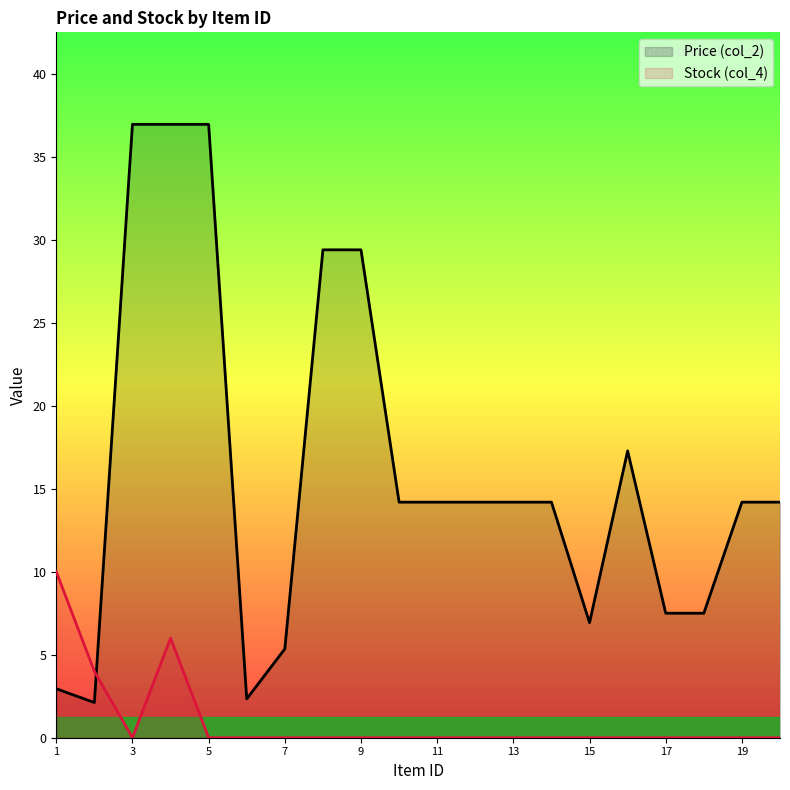

The value of Price (col_2) at 1 is 4.8. True or false?

False